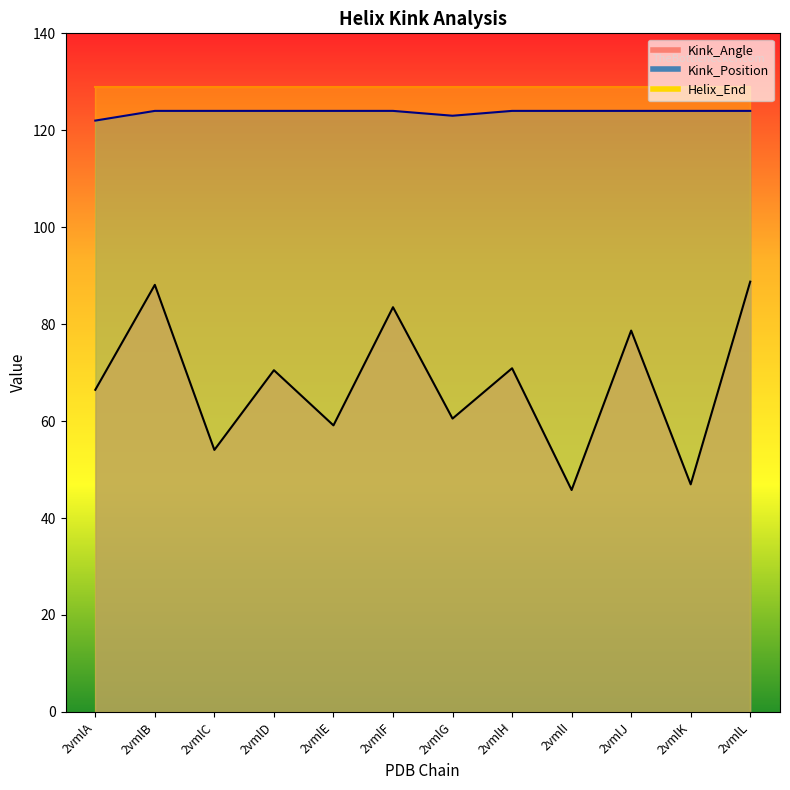

What is the value of the Kink_Angle point at the 6th from the left?

83.5